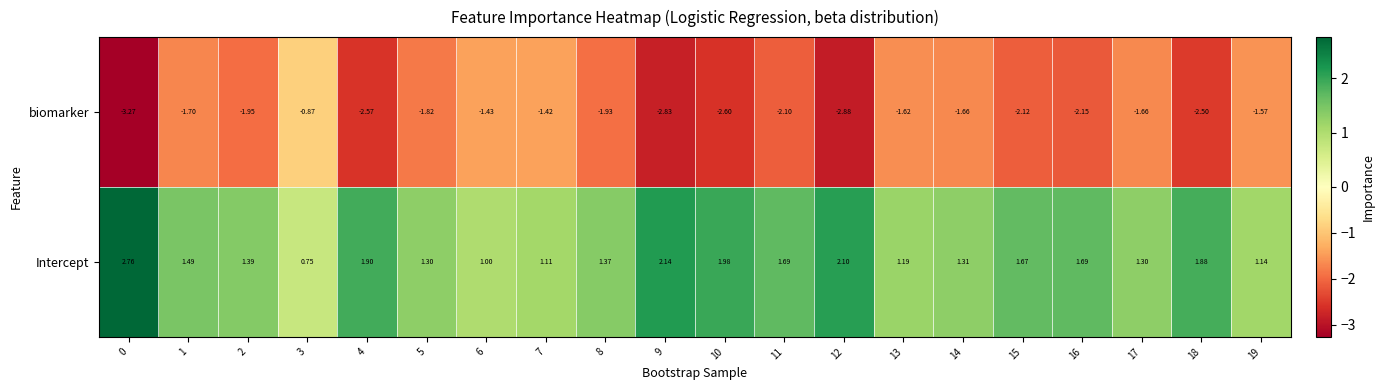

What is the spread (max minus min) of values at 17?

3.0